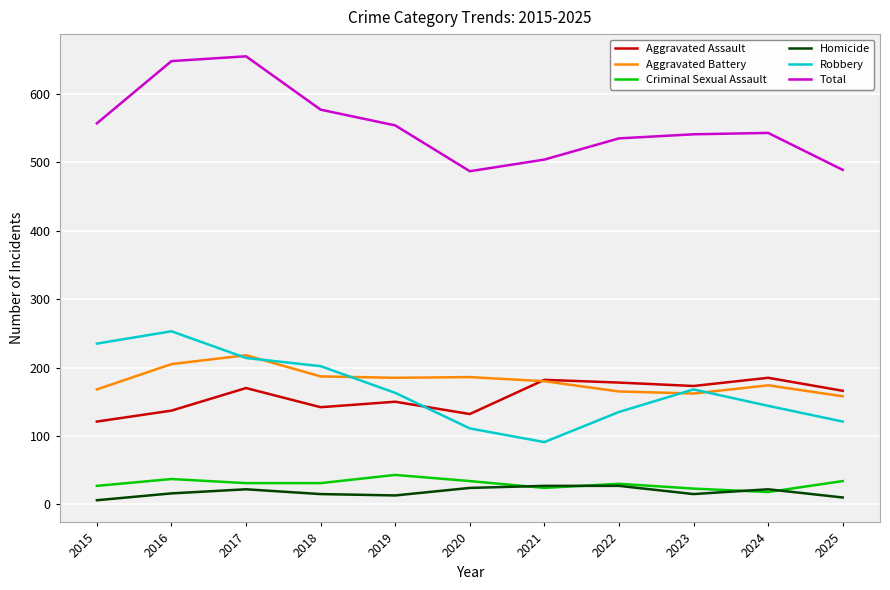

Which series changed the most between 2019 and 2021?

Robbery